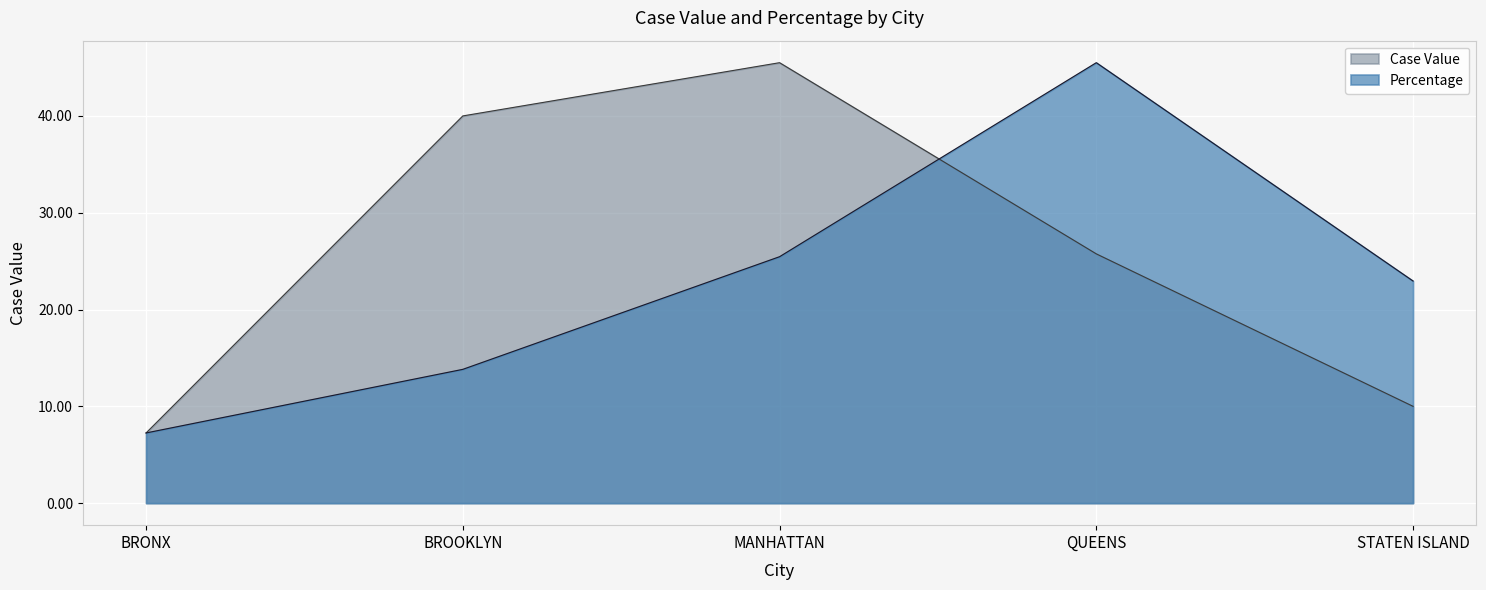

What is the difference between the second highest and minimum values in the Percentage series?

18.2